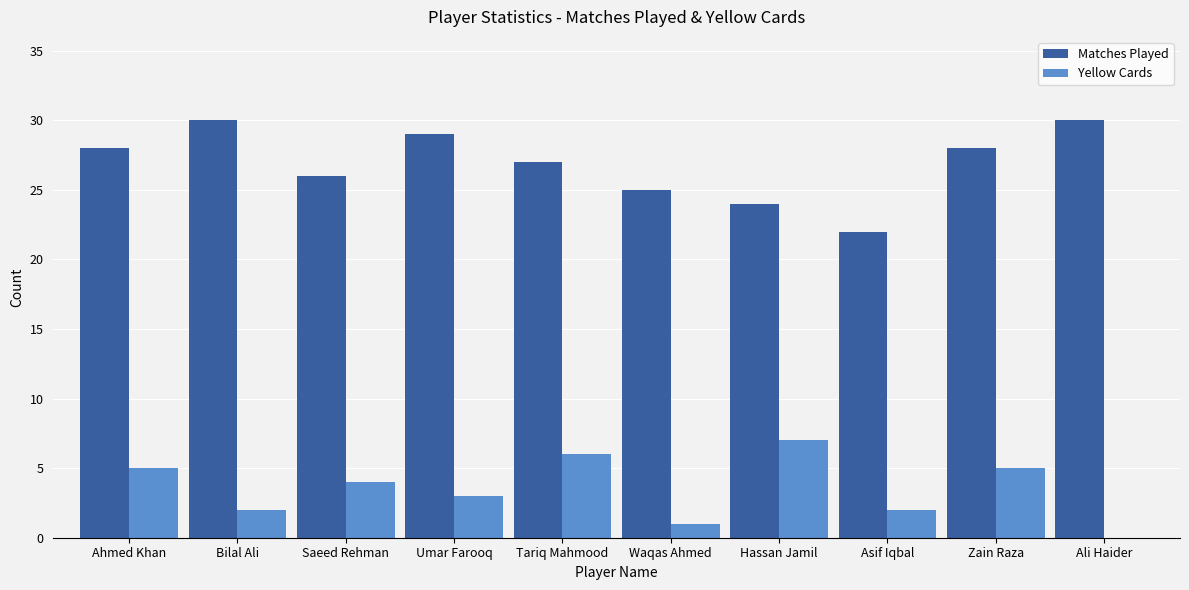

What is the highest value of the Matches Played series?

30